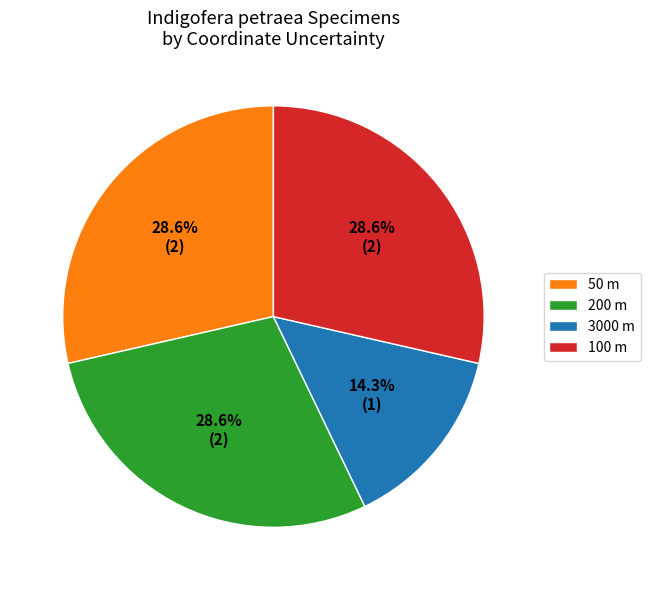

Count the number of slices in the pie.

4